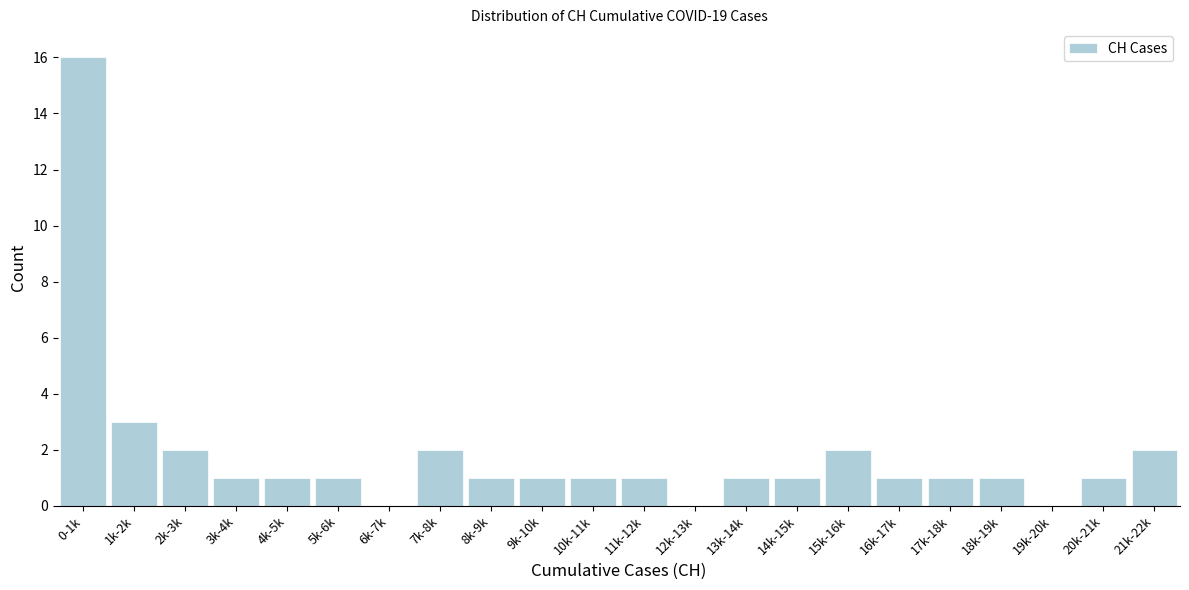

Reading right to left, transcribe all the data shown in this chart.

21k-22k=2	20k-21k=1	19k-20k=0	18k-19k=1	17k-18k=1	16k-17k=1	15k-16k=2	14k-15k=1	13k-14k=1	12k-13k=0	11k-12k=1	10k-11k=1	9k-10k=1	8k-9k=1	7k-8k=2	6k-7k=0	5k-6k=1	4k-5k=1	3k-4k=1	2k-3k=2	1k-2k=3	0-1k=16